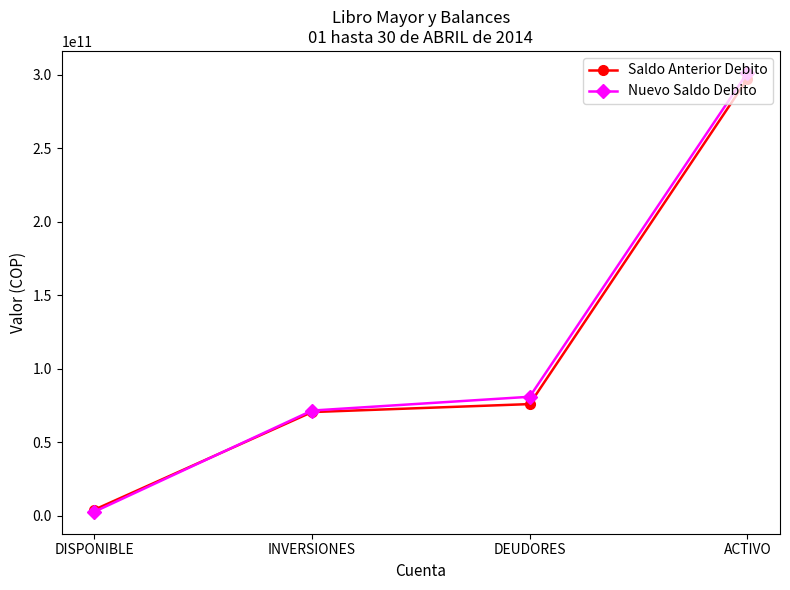

True or false: Saldo Anterior Debito has a value of 19053985961 at INVERSIONES.

False